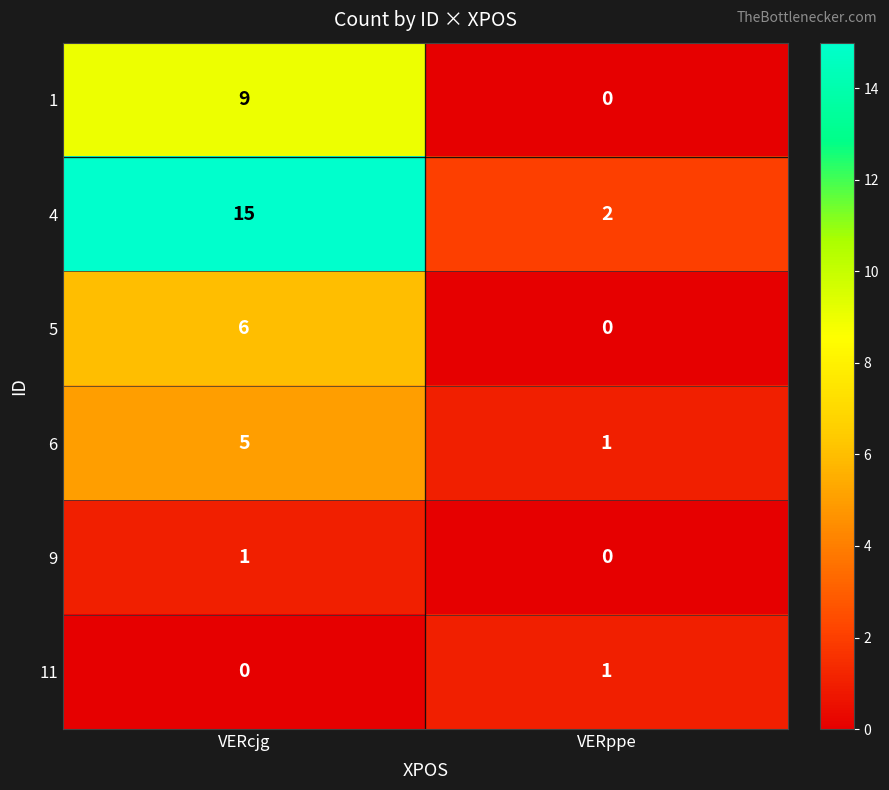

What is the difference between the 5 values at VERcjg and VERppe?

6